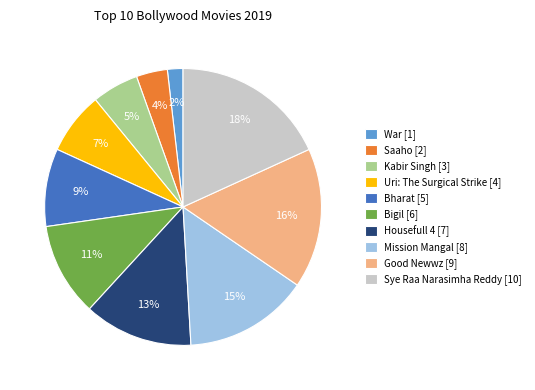

Does Kabir Singh account for over 50% of the chart?

No